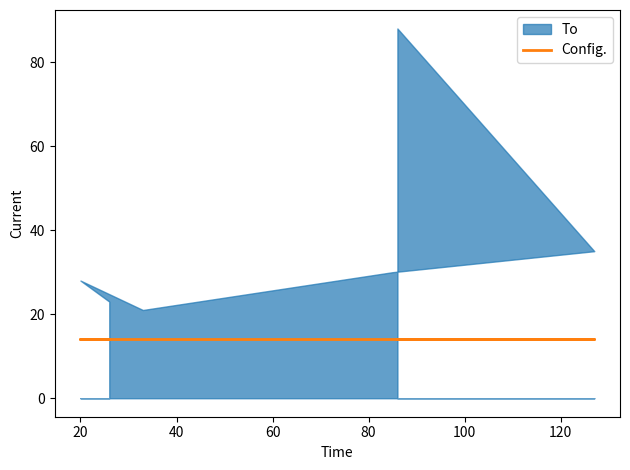

How many distinct data groups are displayed?

2